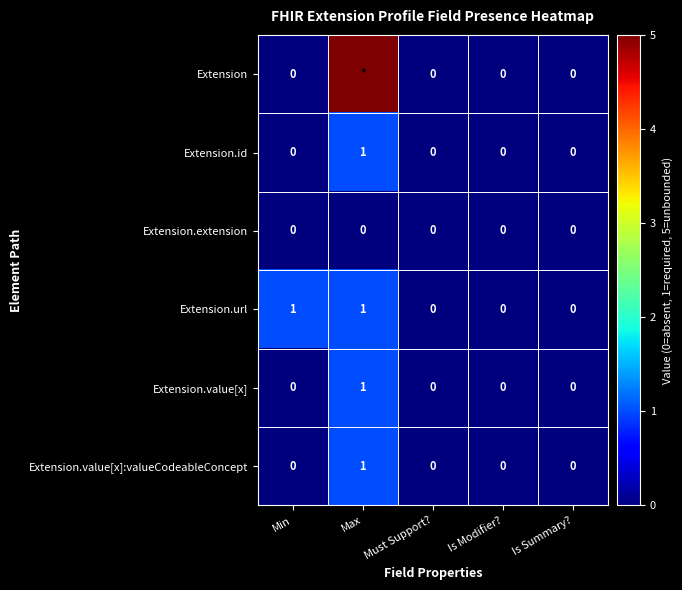

At how many categories does at least one series exceed 1?

1